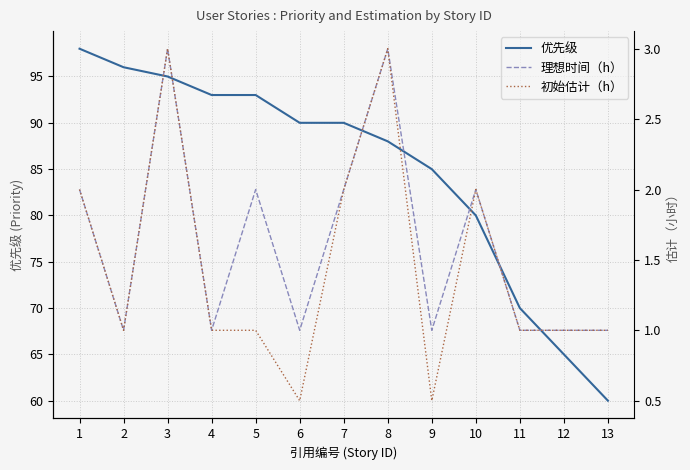

Is it true that 初始估计（h） equals 0.2 at 9?

False